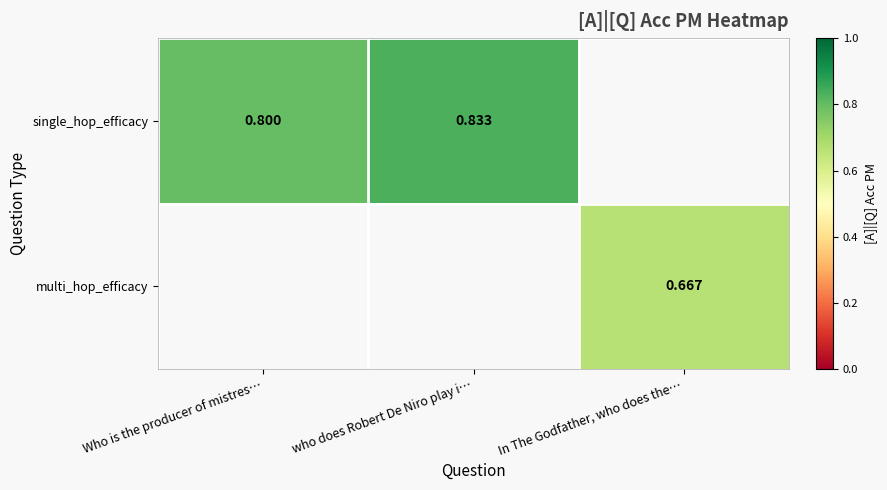

Which series has the largest range (max minus min)?

single_hop_efficacy